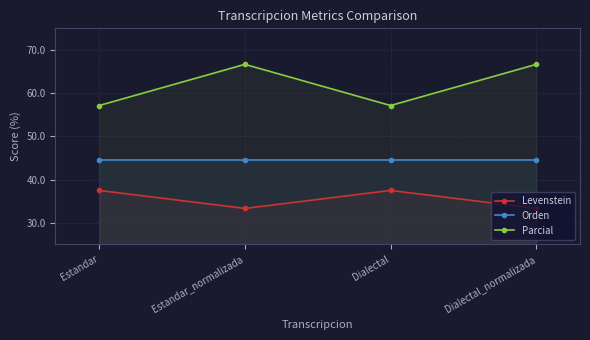

What are all the series names shown in the legend?

Levenstein, Orden, Parcial